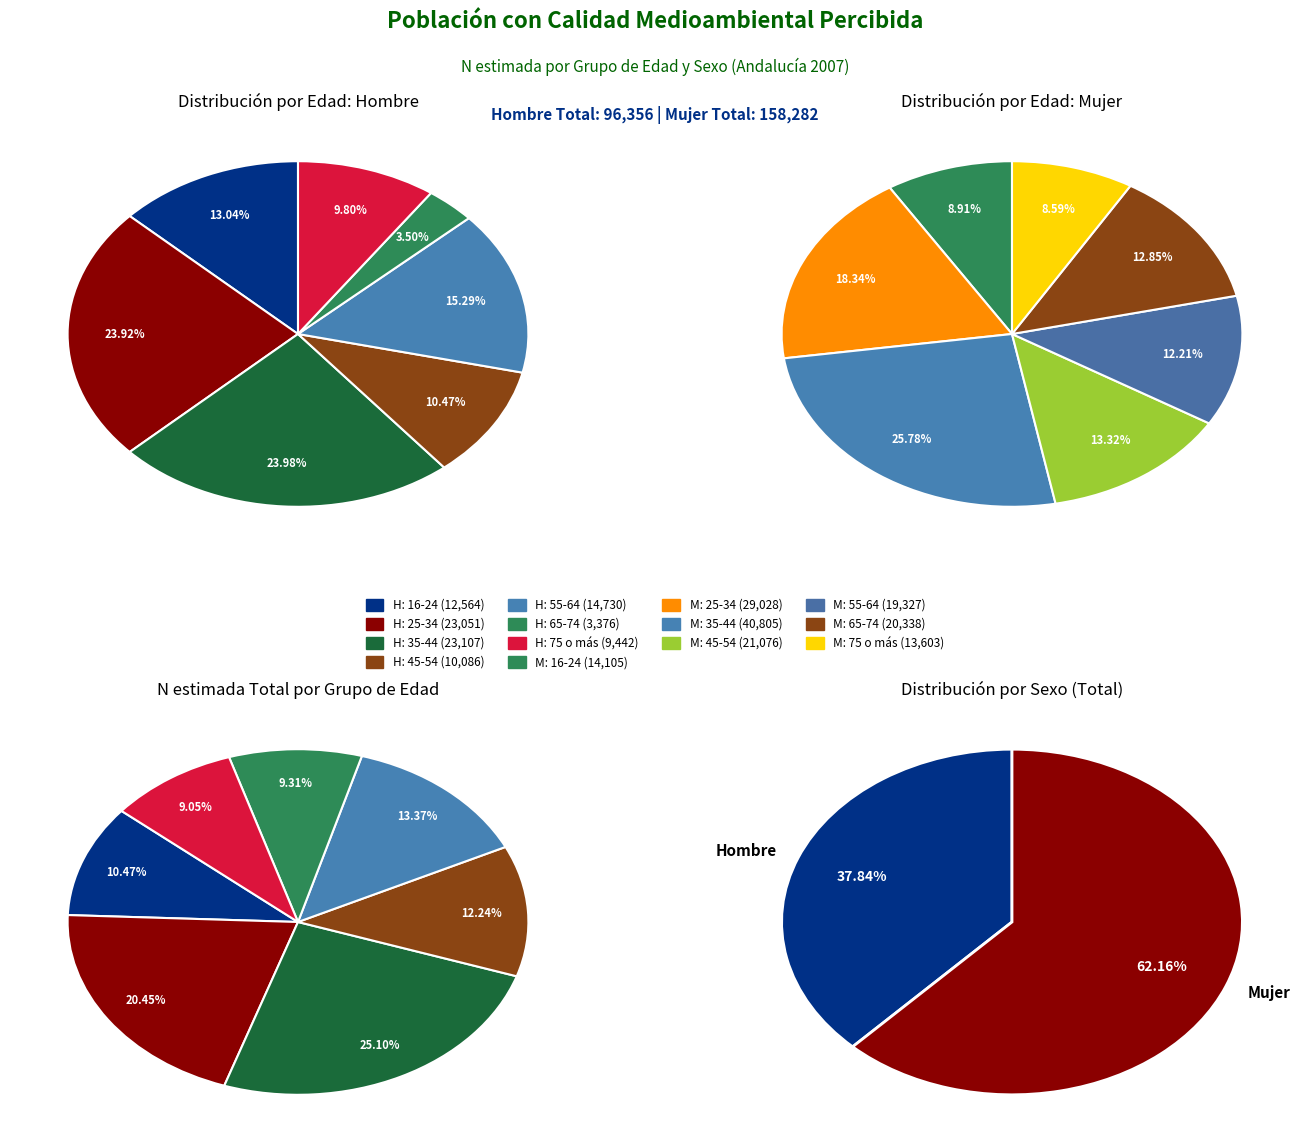

The 3 slice represents 10% of the pie. True or false?

True